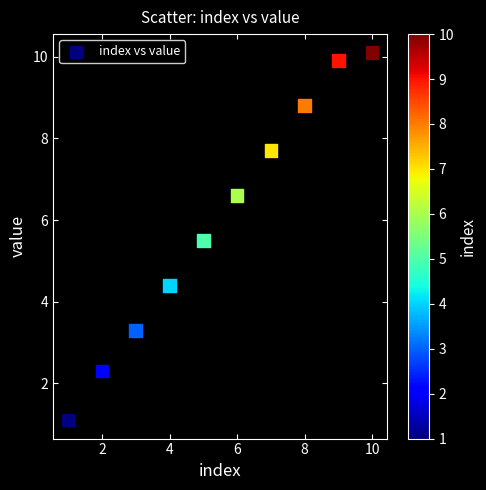

What is the average X value?

5.5